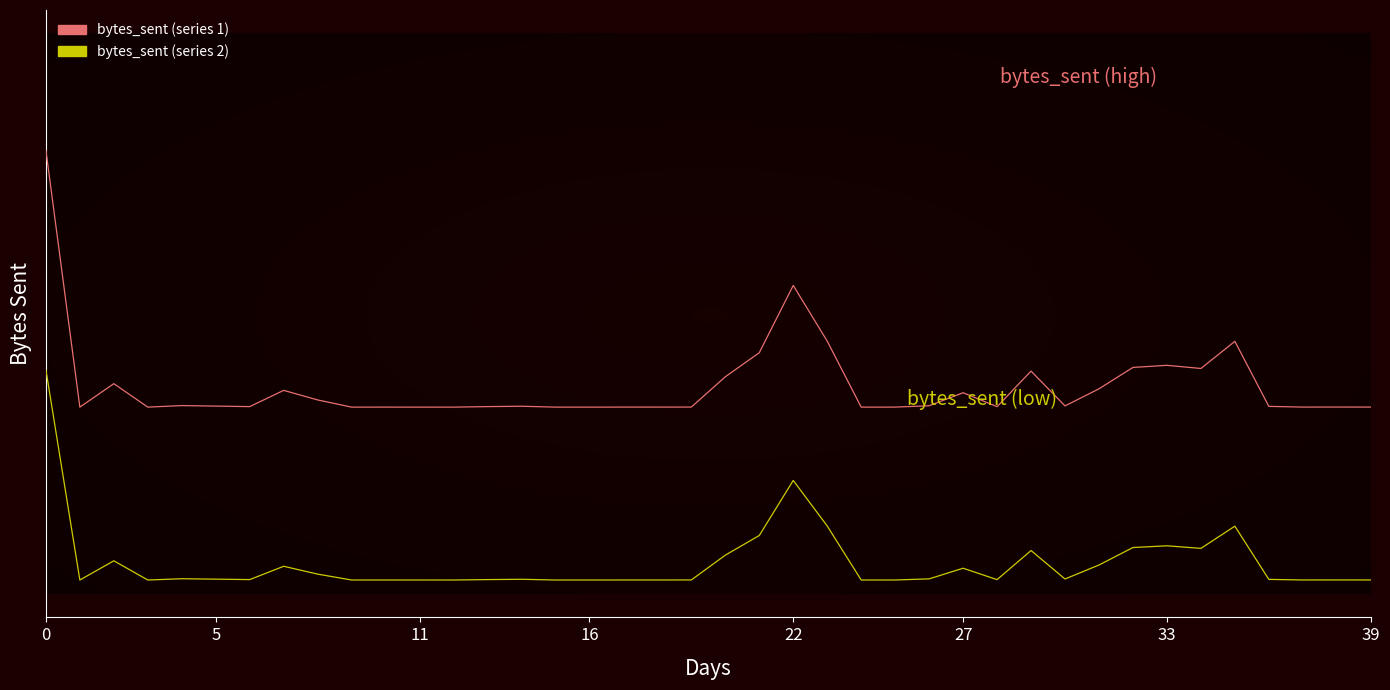

What are all the series names shown in the legend?

bytes_sent (series 1), bytes_sent (series 2)